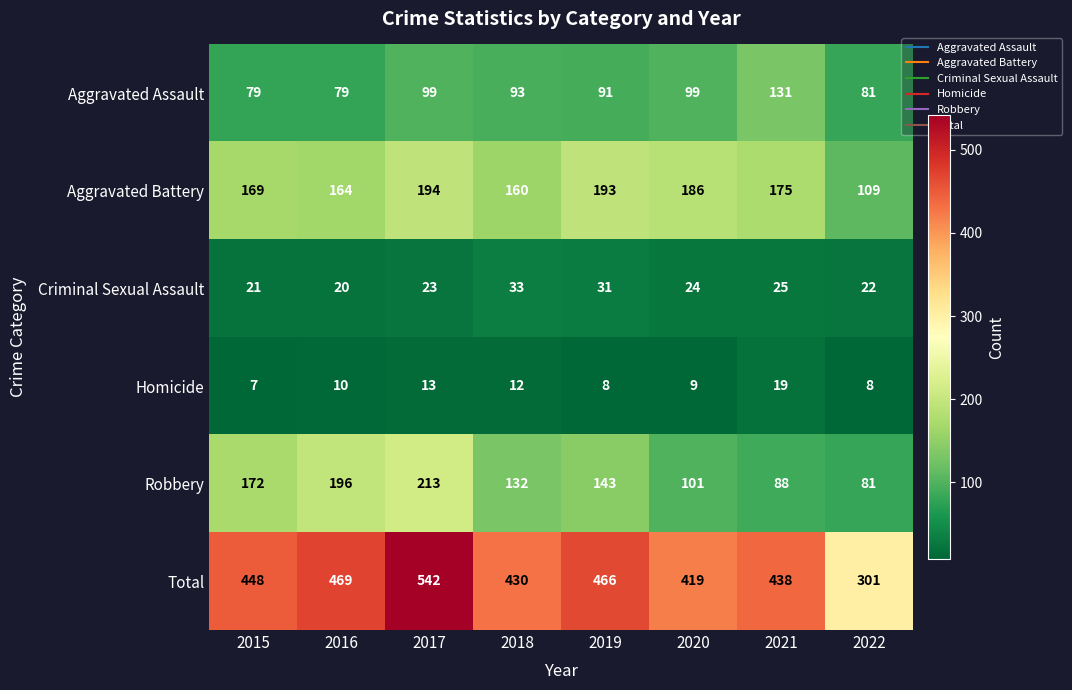

What is the difference between the maximum and second lowest values in the Aggravated Assault series?

52